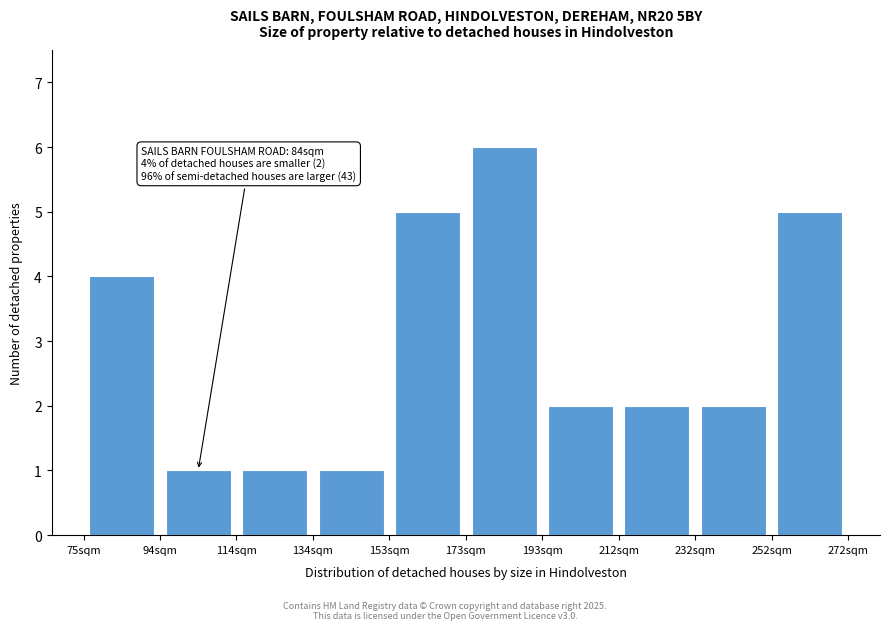

Which range on the x-axis has the tallest bar?

174 to 194